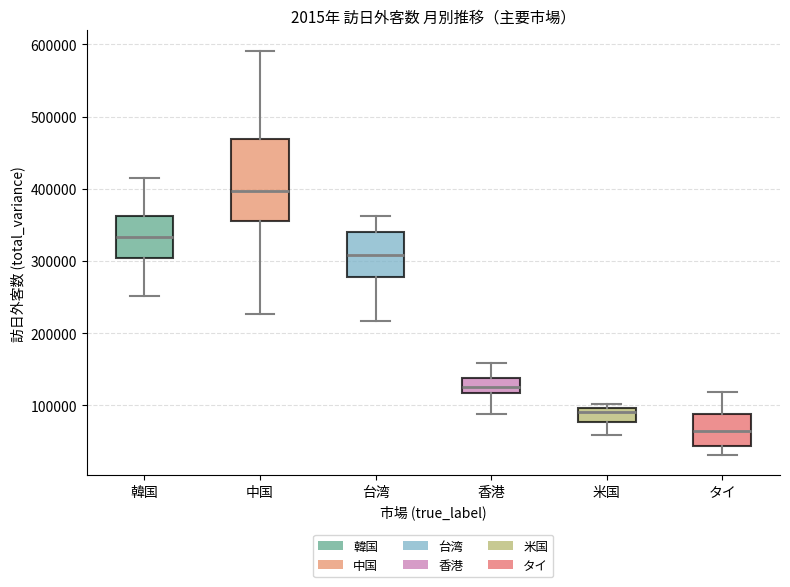

Reading left to right, transcribe this box plot: for each box, give where its median line is, the range the box spans, and where its two whiskers end, as read against the y-axis. The values are not printed on the chart, so give them approximately, as read against the axis.

韓国: median 330000, box 300000 to 360000, whiskers 250000 to 420000
中国: median 400000, box 360000 to 470000, whiskers 230000 to 590000
台湾: median 310000, box 280000 to 340000, whiskers 220000 to 360000
香港: median 120000 (inside the box), box 120000 to 140000, whiskers 90000 to 160000
米国: median 90000, box 80000 to 100000, whiskers 60000 to 100000 (just above the box's upper edge)
タイ: median 60000, box 40000 to 90000, whiskers 30000 to 120000